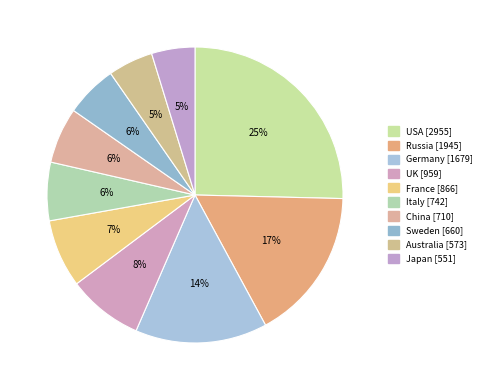

True or false: Germany accounts for 14% of the total.

True